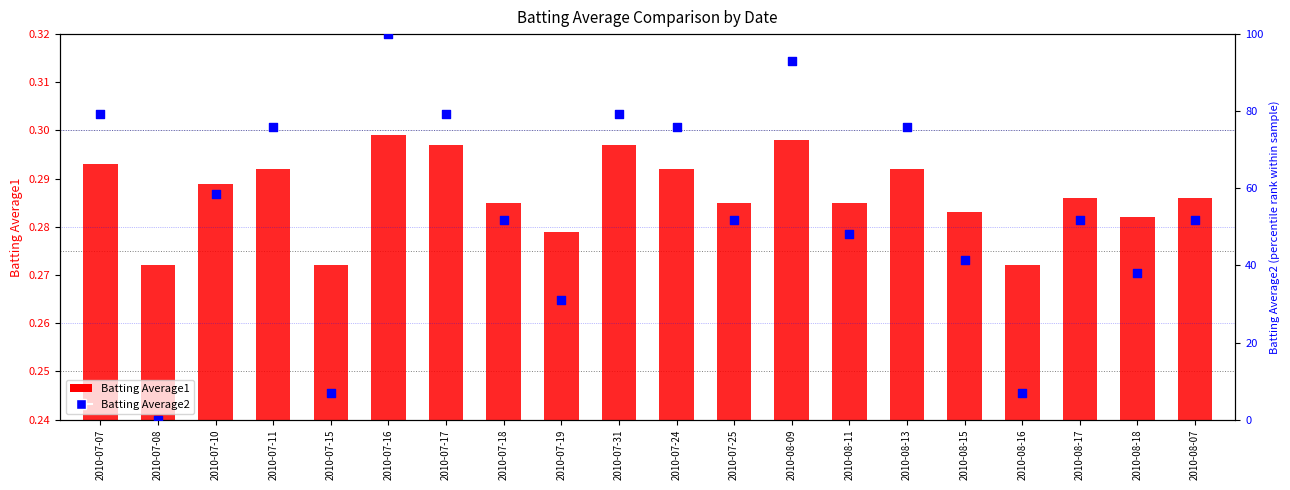

Which series has the largest total across all categories?

Batting Average2